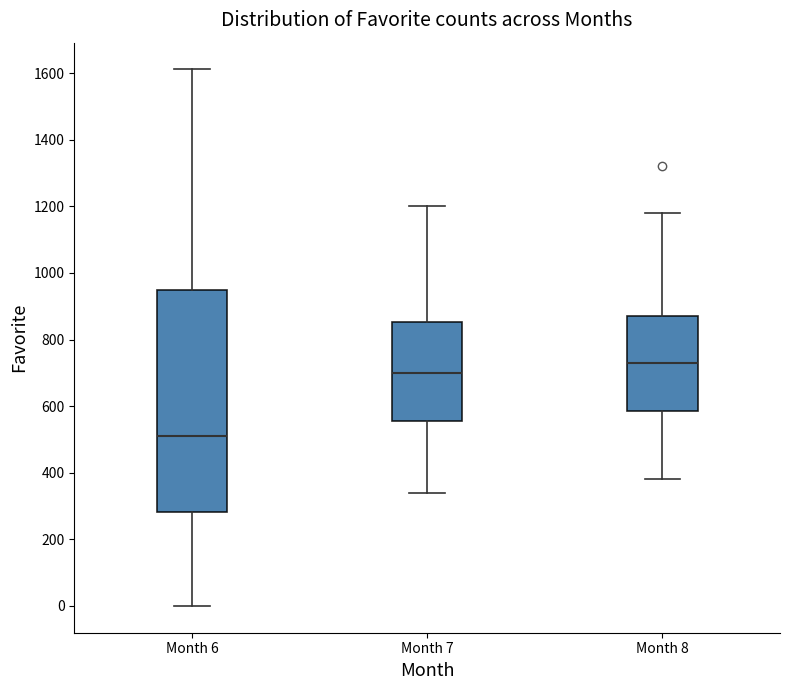

Reading left to right, transcribe this box plot: for each box, give where its median line is, the range the box spans, and where its two whiskers end, as read against the y-axis. The values are not printed on the chart, so give them approximately, as read against the axis.

Month 6: median 520, box 280 to 940, whiskers 0 to 1620
Month 7: median 700, box 560 to 860, whiskers 340 to 1200
Month 8: median 740, box 580 to 880, whiskers 380 to 1180